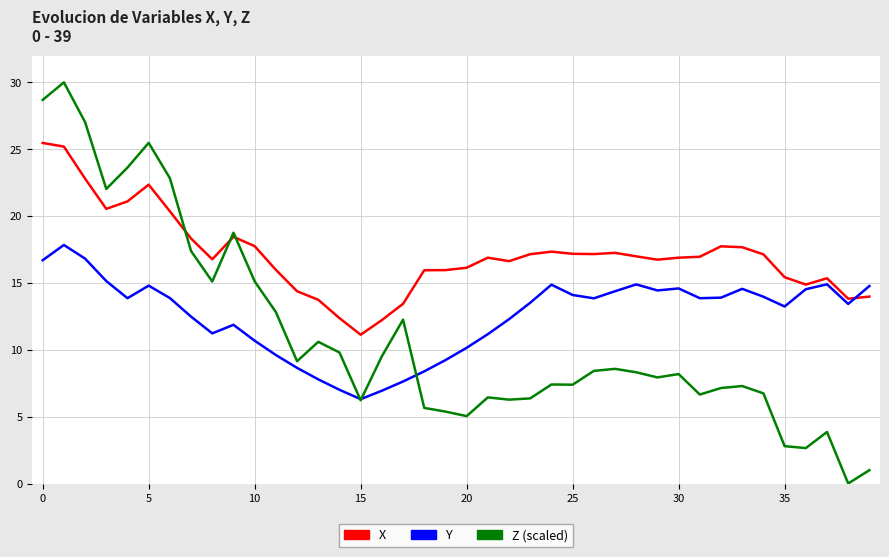

List the series in order of their peak value, lowest first.

Y, X, Z (scaled)